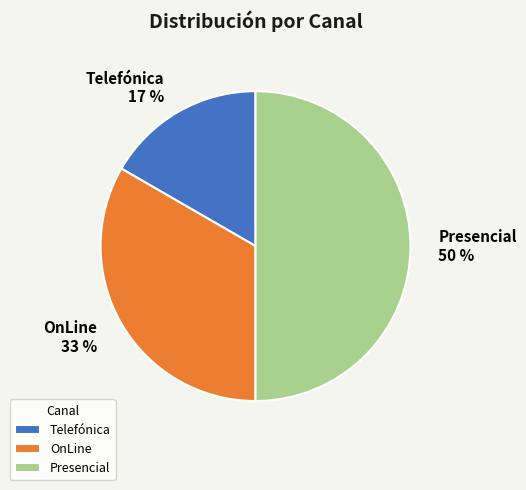

True or false: Presencial accounts for 50% of the total.

True